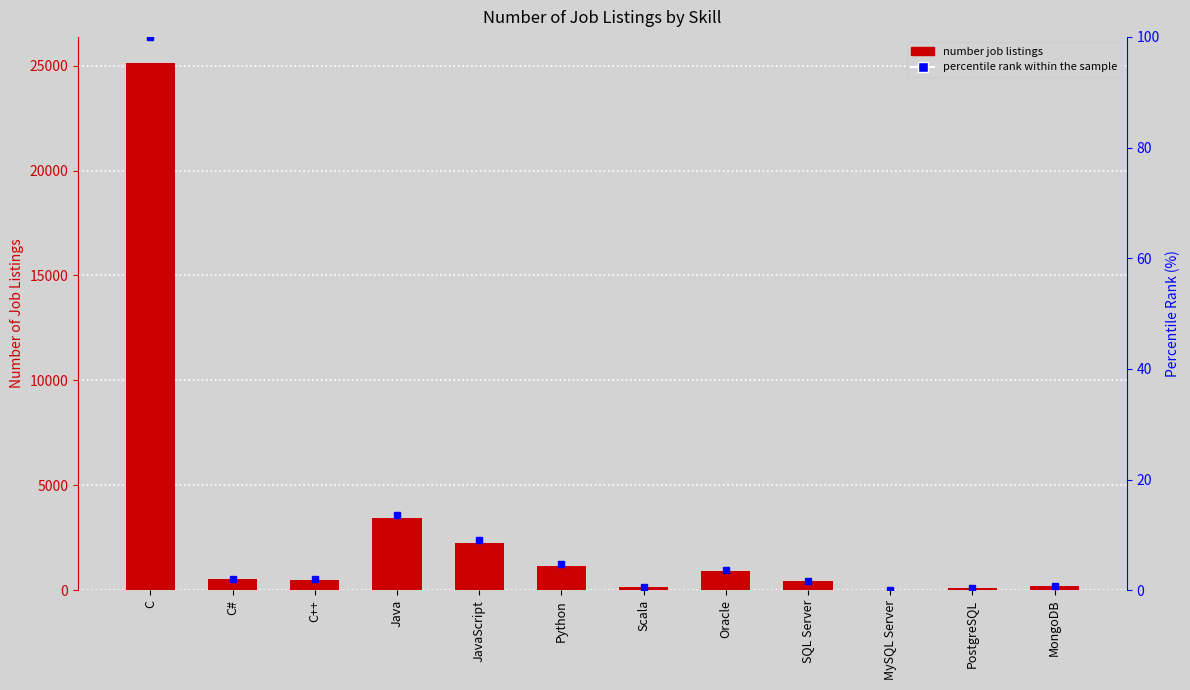

Reading left to right, extract all data points from this chart.

number job listings: 25114.0	526.0	506.0	3428.0	2248.0	1173.0	138.0	899.0	423.0	0.0	86.0	208.0
percentile rank within the sample: 100.0	2.1	2.0	13.6	9.0	4.7	0.5	3.6	1.7	0.0	0.3	0.8